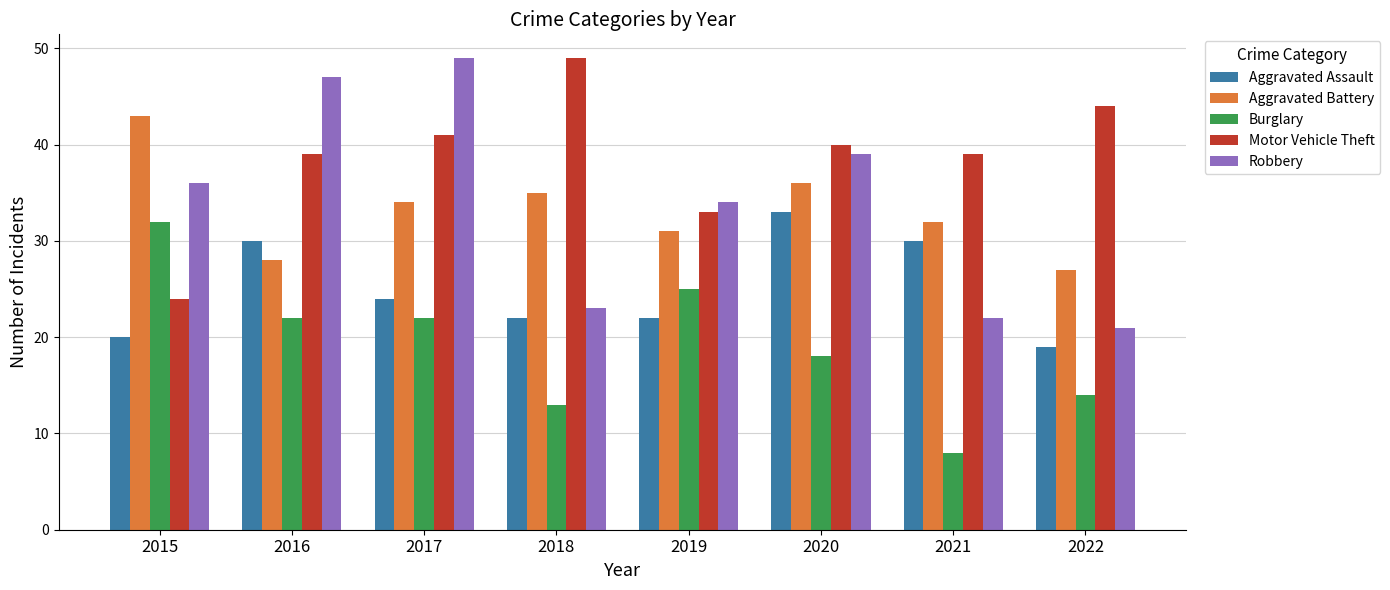

How many series are shown in this chart?

5